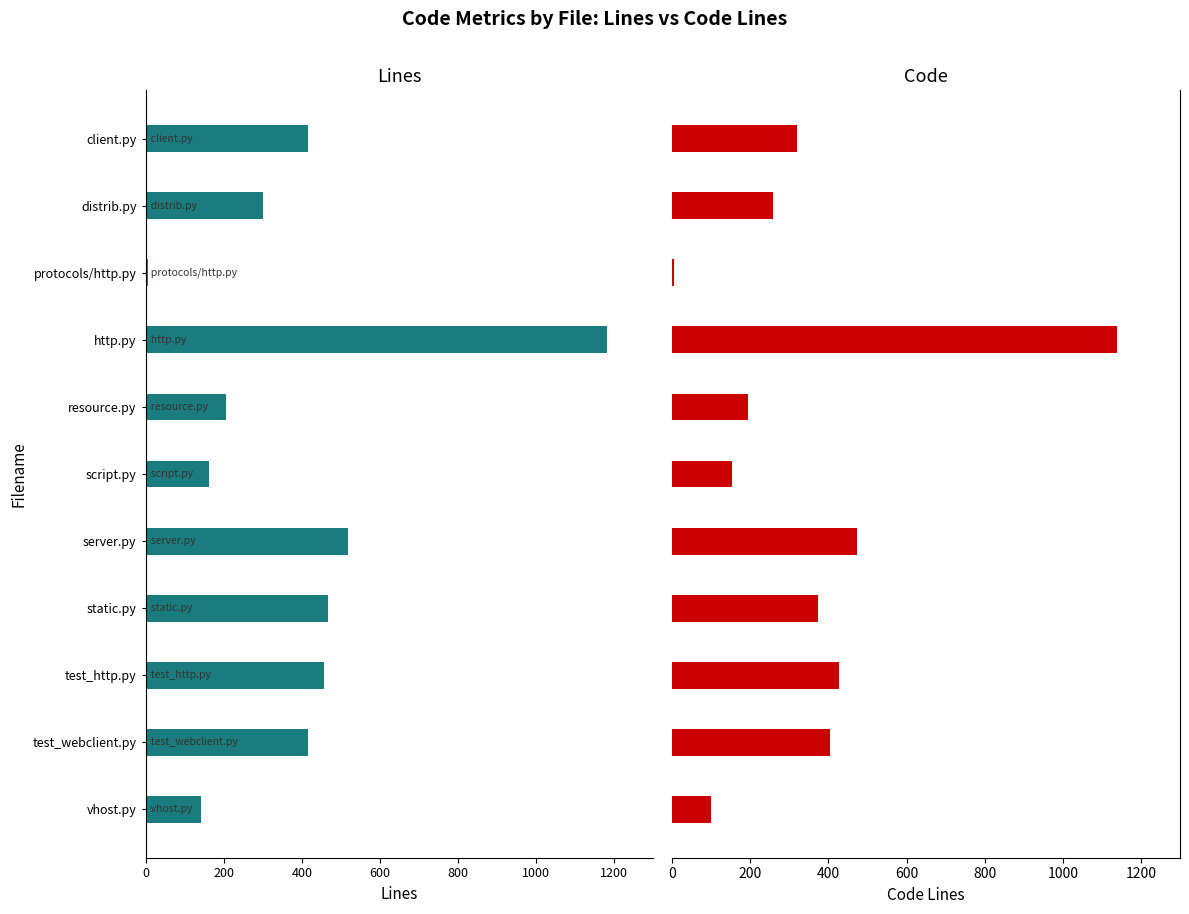

Are the bars grouped side by side (vs. stacked)?

Yes